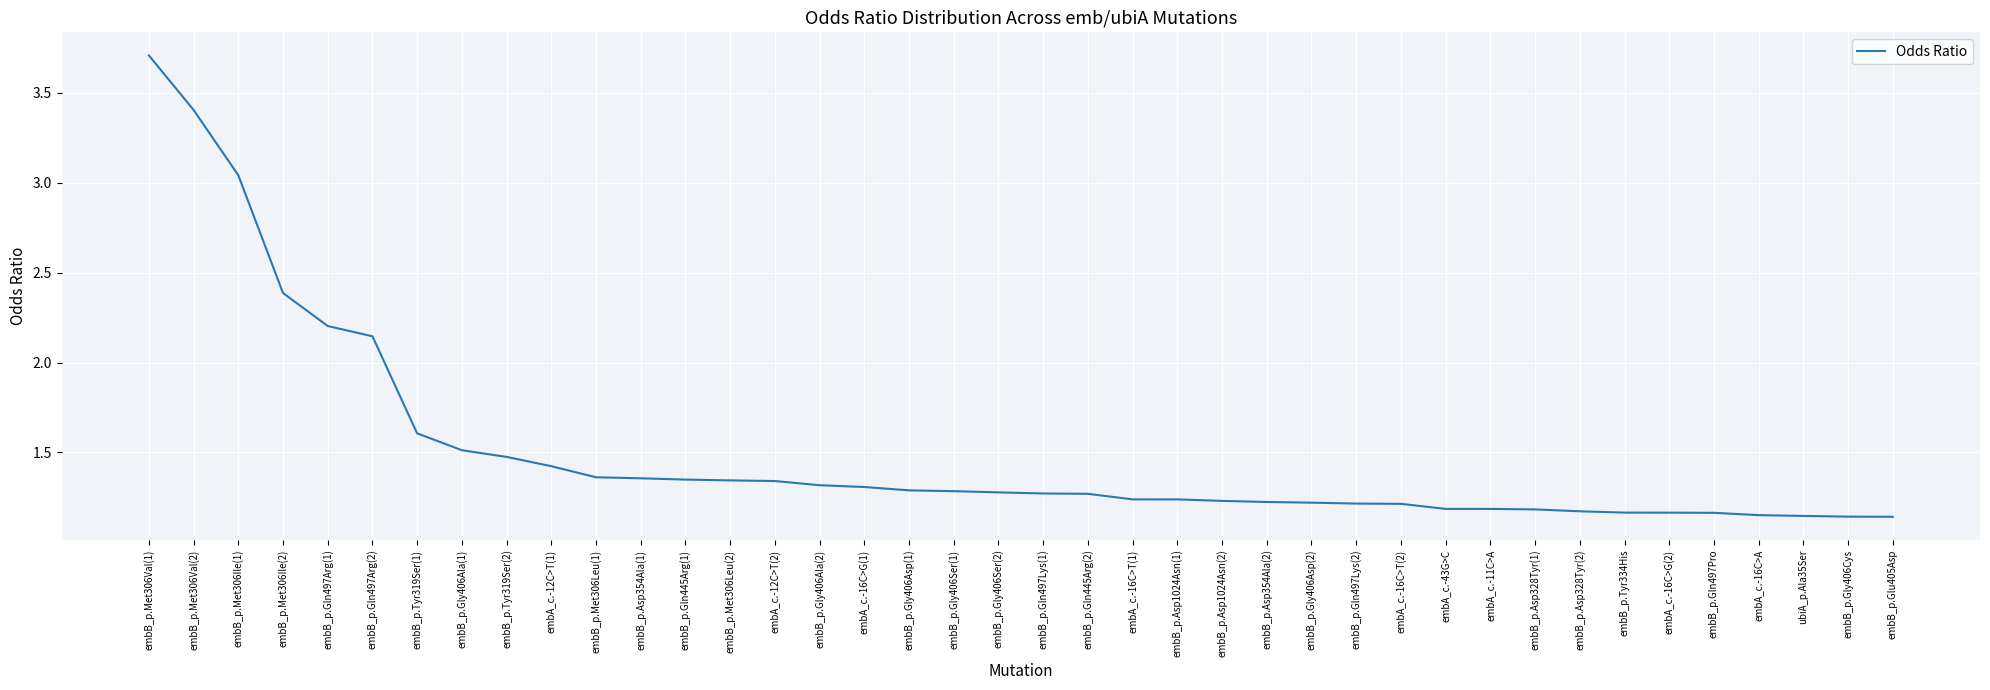

What is the average value?

1.5